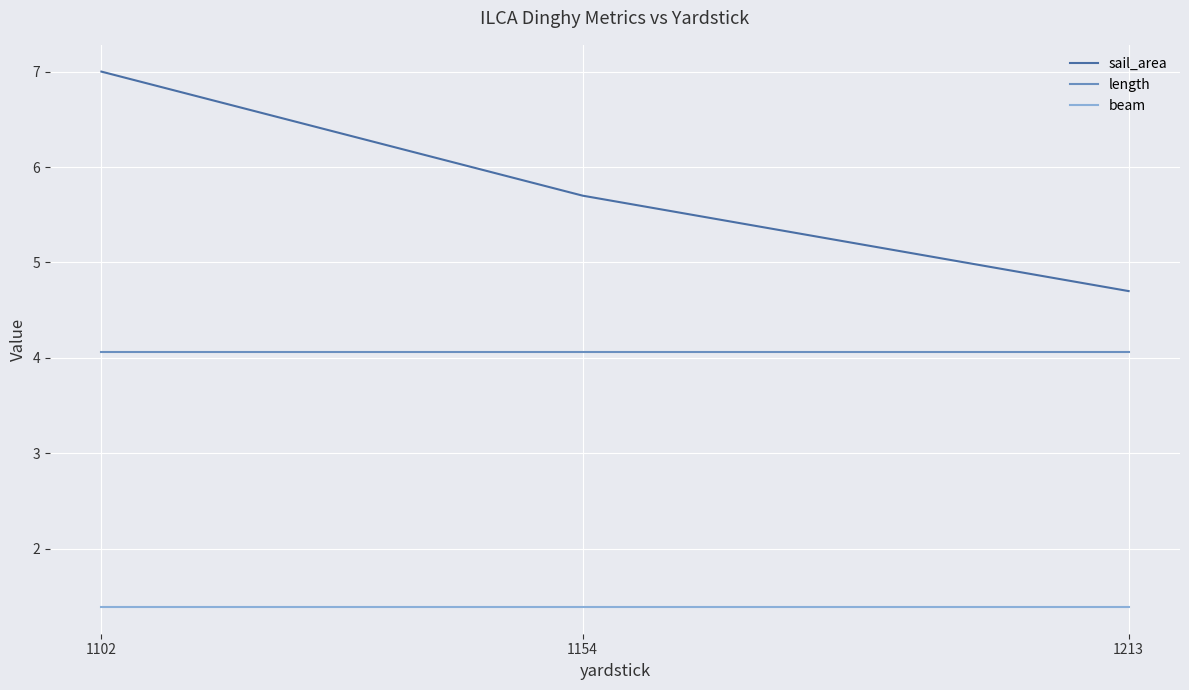

What is the value of the length point at the 3rd from the left?

4.1